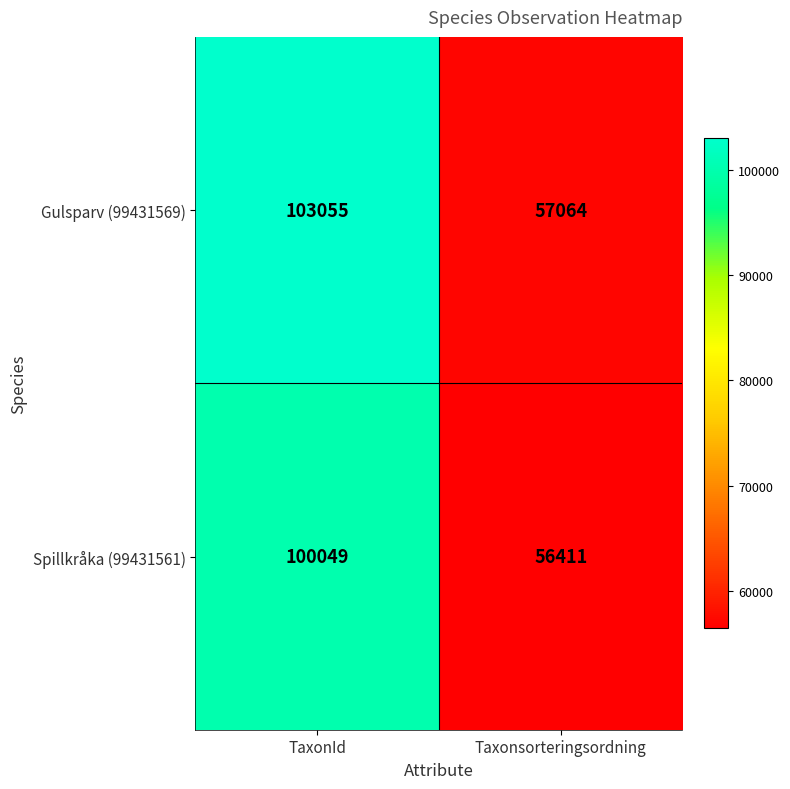

What is the total value across all series at TaxonId?

203104